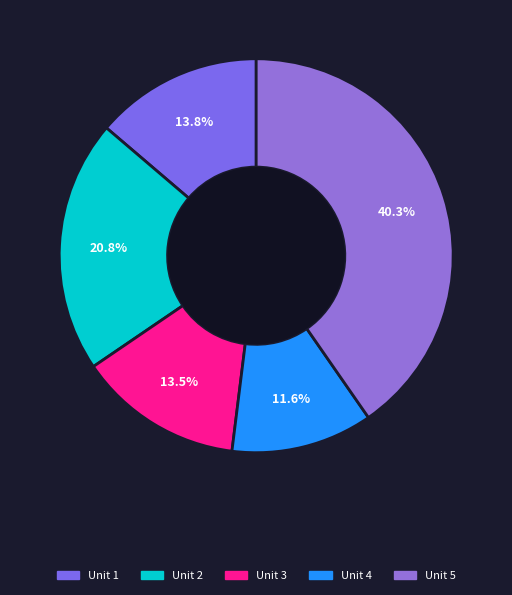

Which category has the smallest portion of the pie?

Unit 4